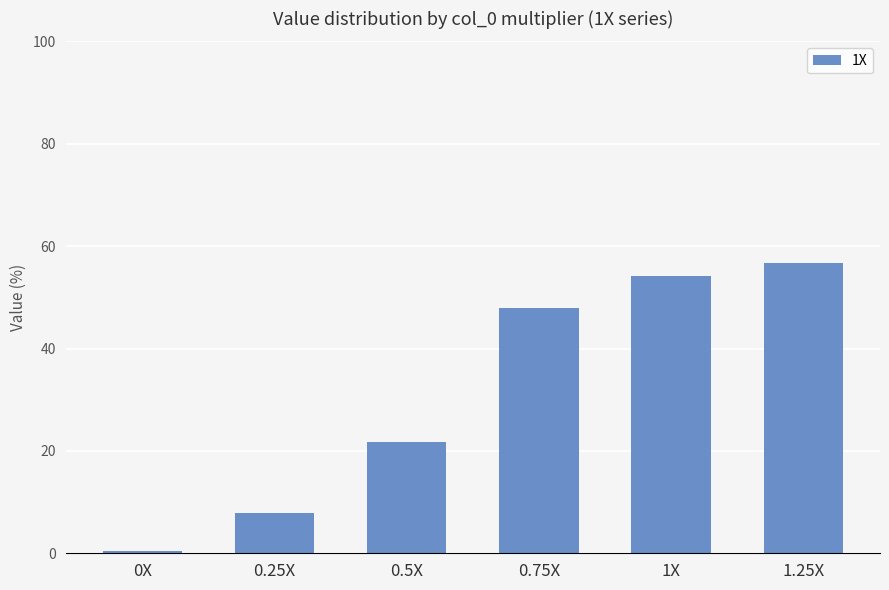

What is the minimum value shown in the chart?

0.4